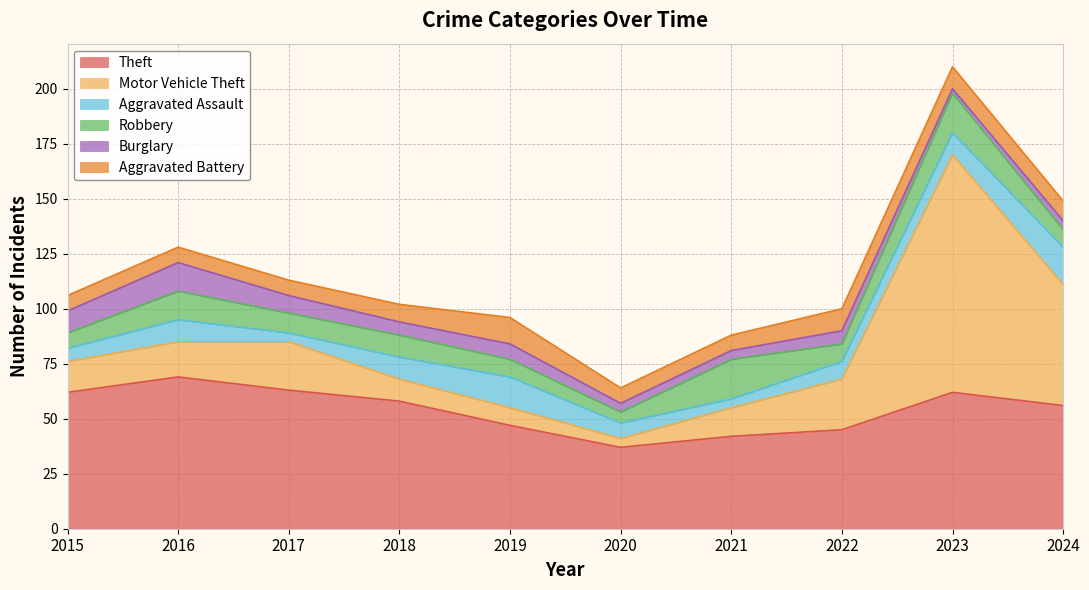

Which series has the largest total across all categories?

Theft